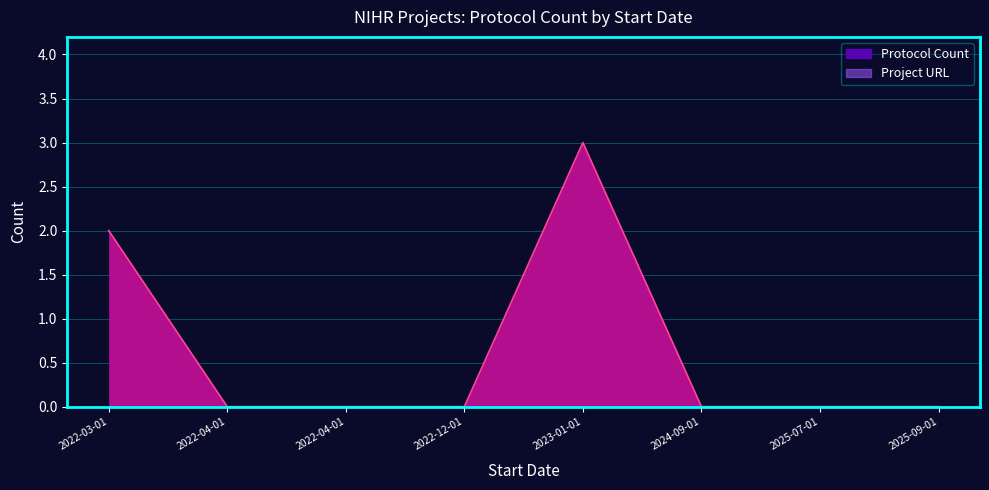

Reading left to right, extract all data points from this chart.

2	0	0	0	3	0	0	0